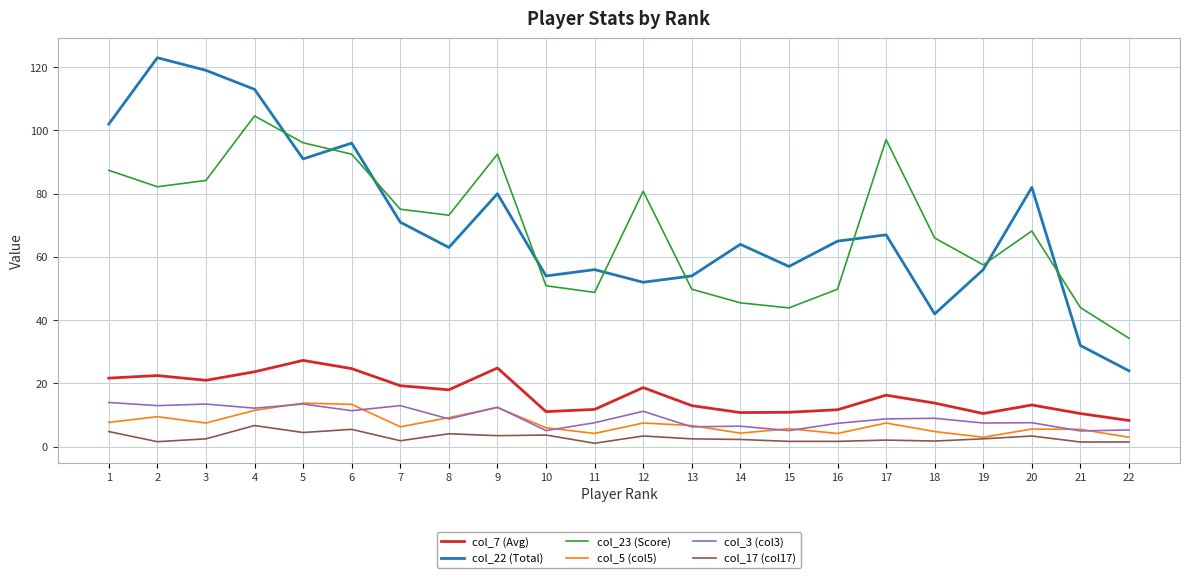

True or false: col_7 (Avg) and col_3 (col3) intersect in this chart.

False